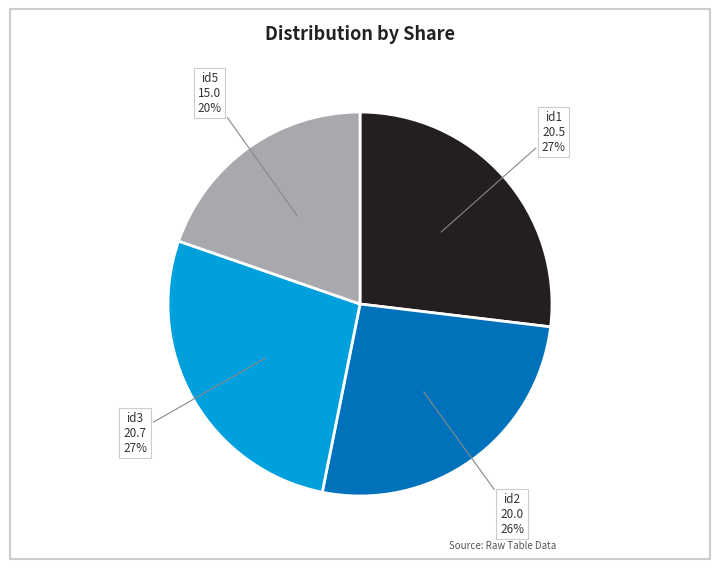

To the nearest percent, what is the difference between the largest and smallest slice percentages?

7%